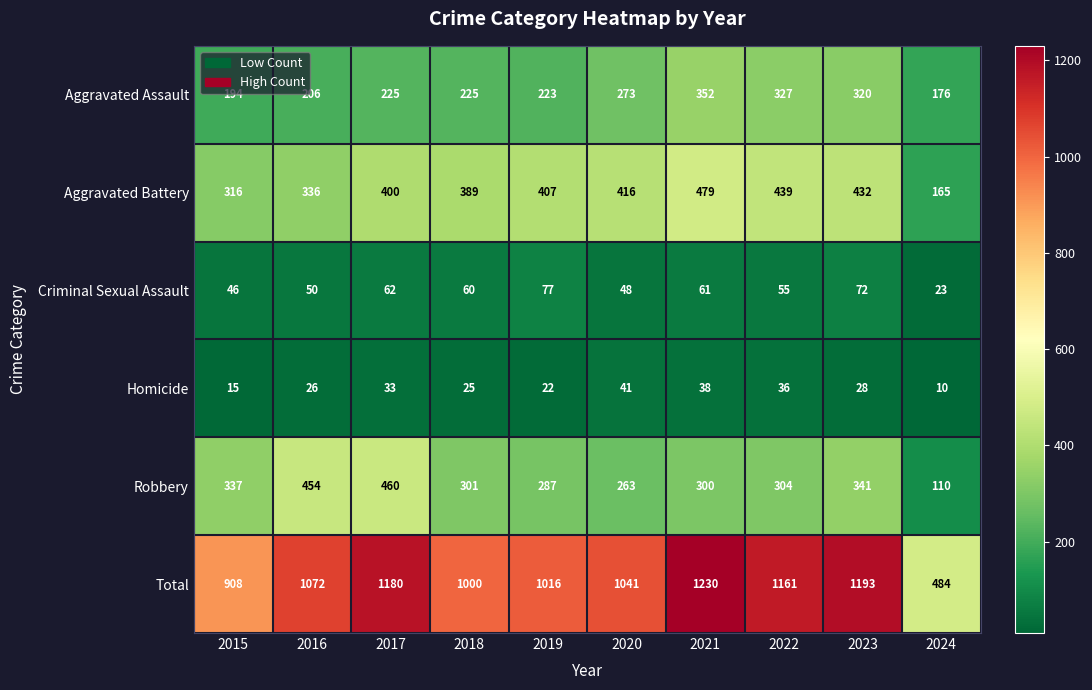

At which label is Aggravated Battery closest to 322?

2015